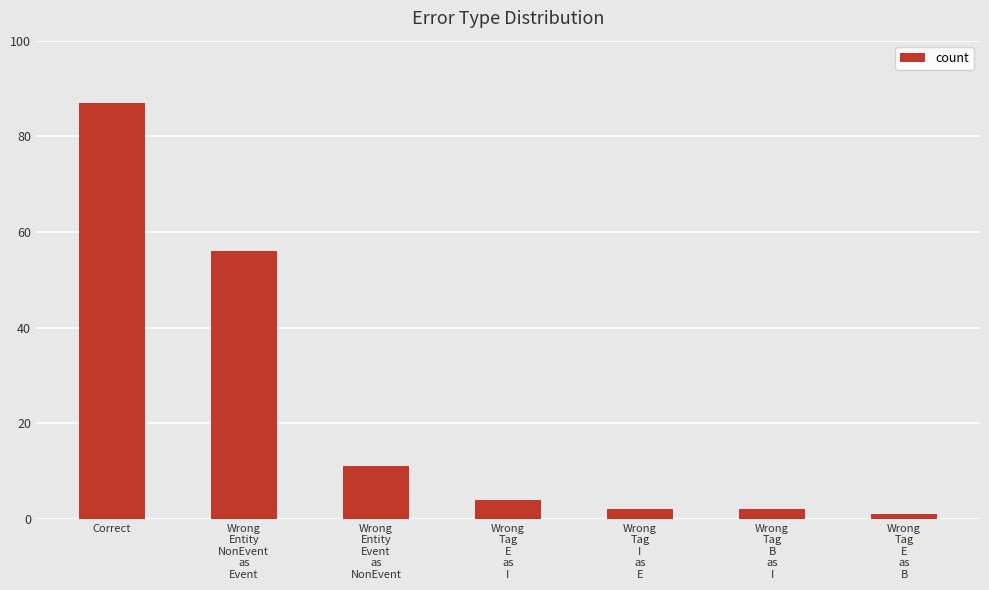

What is the change in value from Correct to Wrong
Tag
E
as
B?

-86